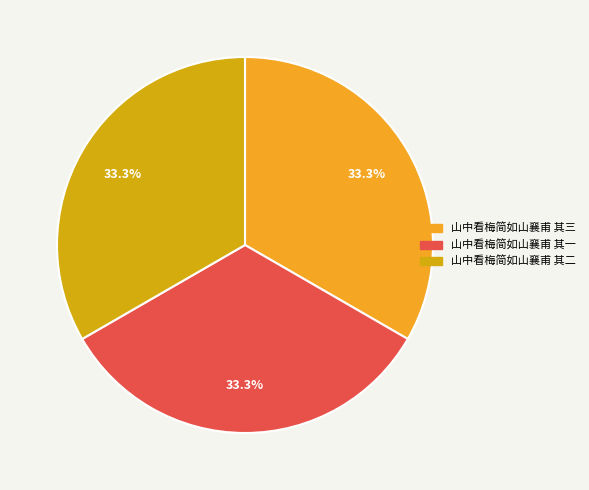

Do 山中看梅简如山襄甫 其一 and 山中看梅简如山襄甫 其三 together represent more than half of the pie?

Yes